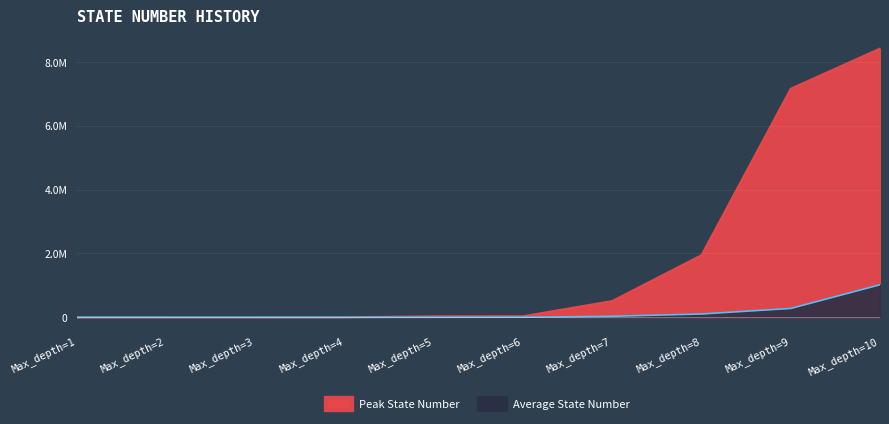

What is the difference between the Average State Number values at Max_depth=10 and Max_depth=7?

986621.7